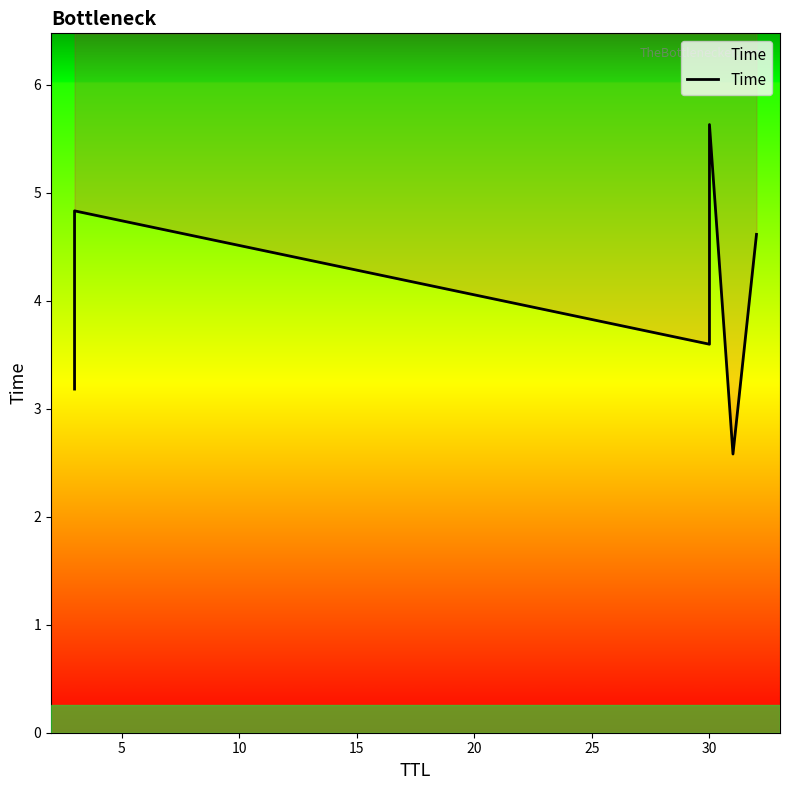

How many values are below 4?

3